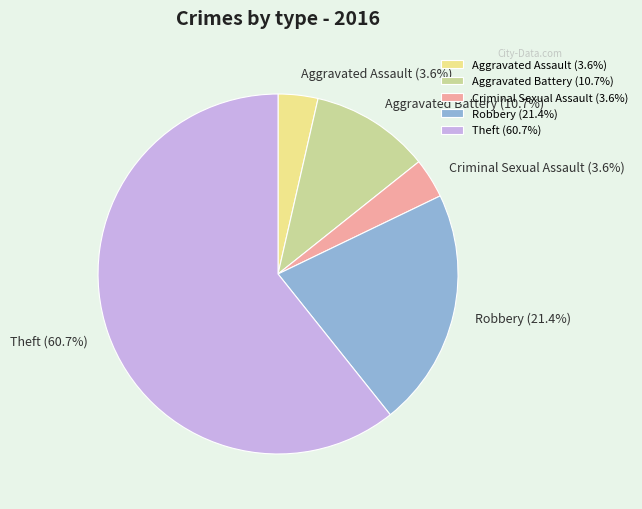

Which category has the biggest portion of the pie?

Theft